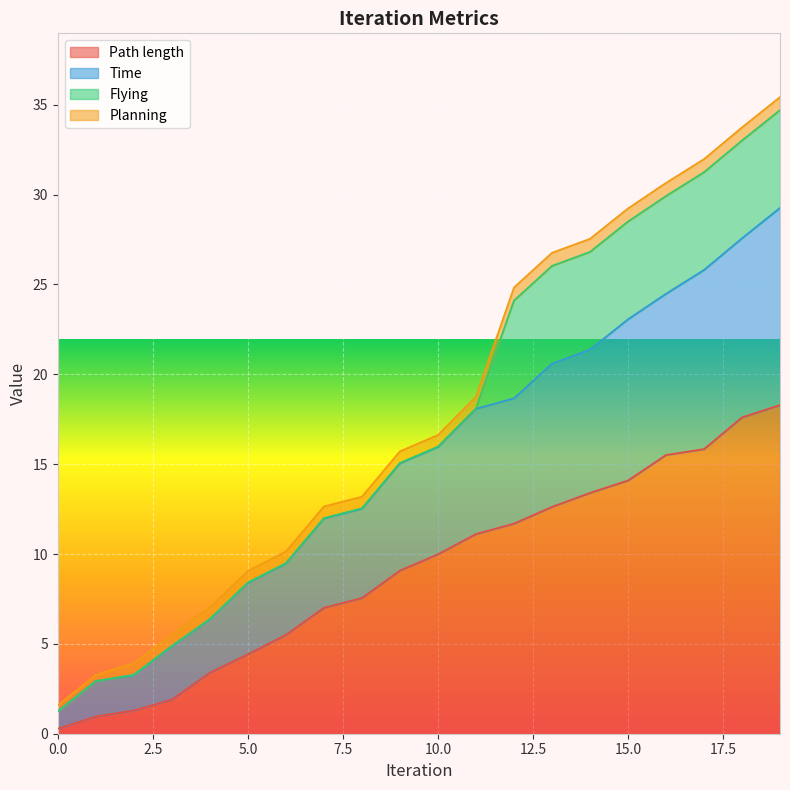

True or false: Path length and Time cross at least once.

False